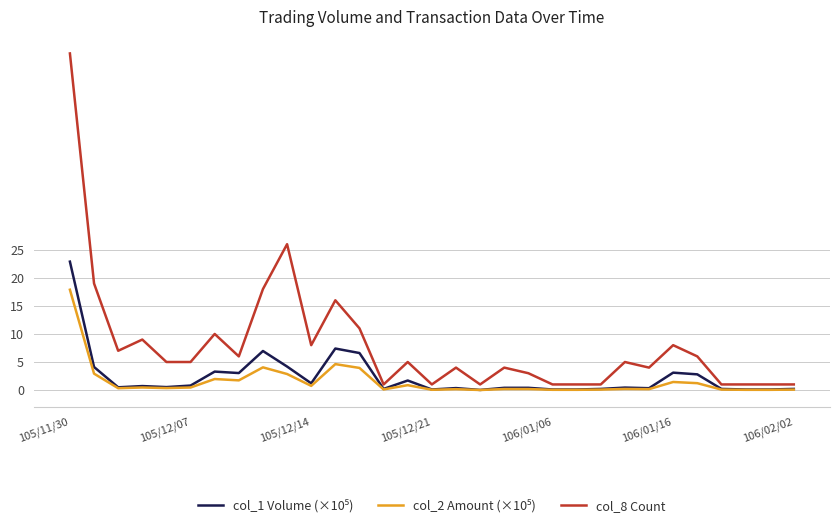

Is this an area chart (filled region under the line)?

No